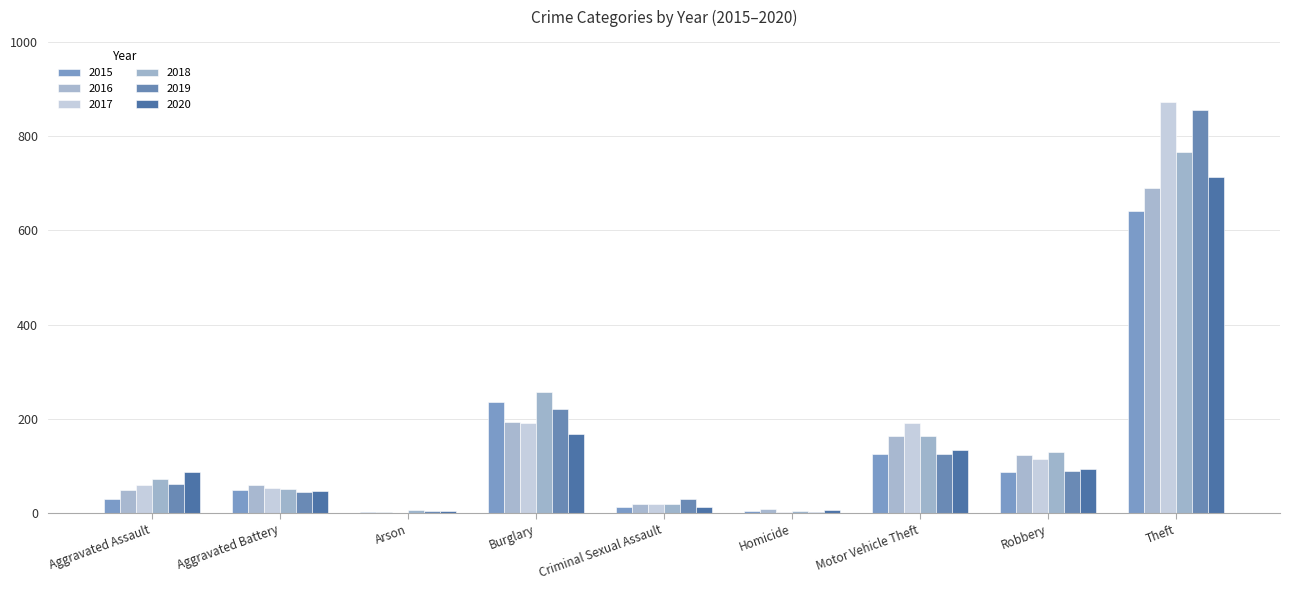

What is the difference between the 2020 values at Homicide and Aggravated Assault?

82